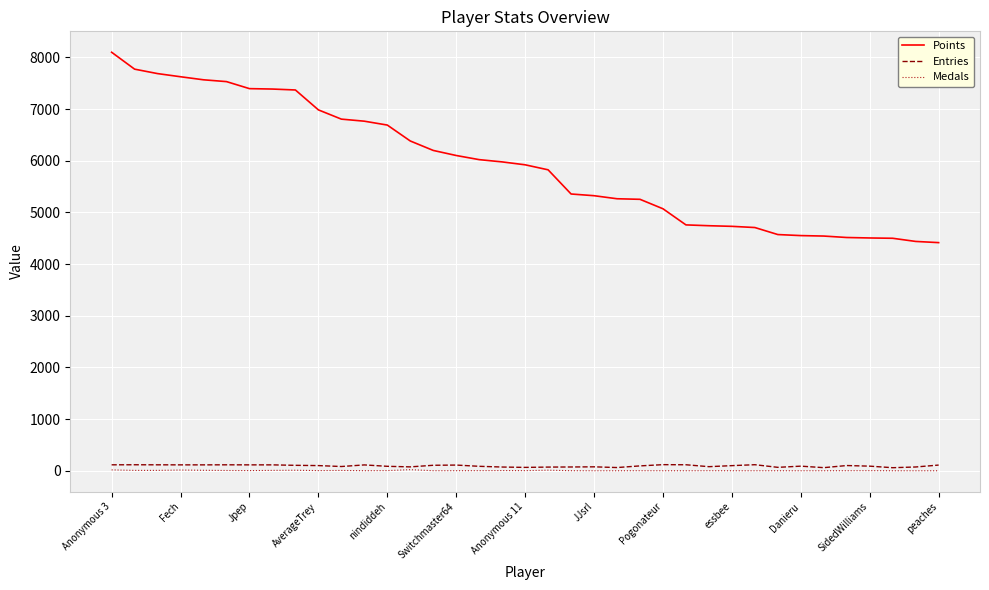

How many lines are shown in the chart?

3